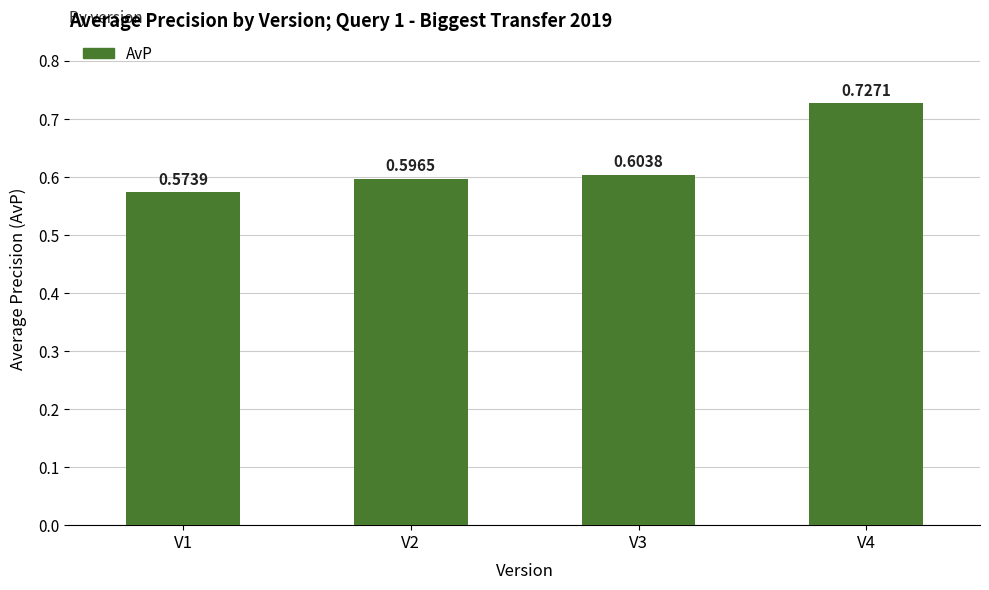

The chart shows a value of 0.1 at V1. True or false?

False